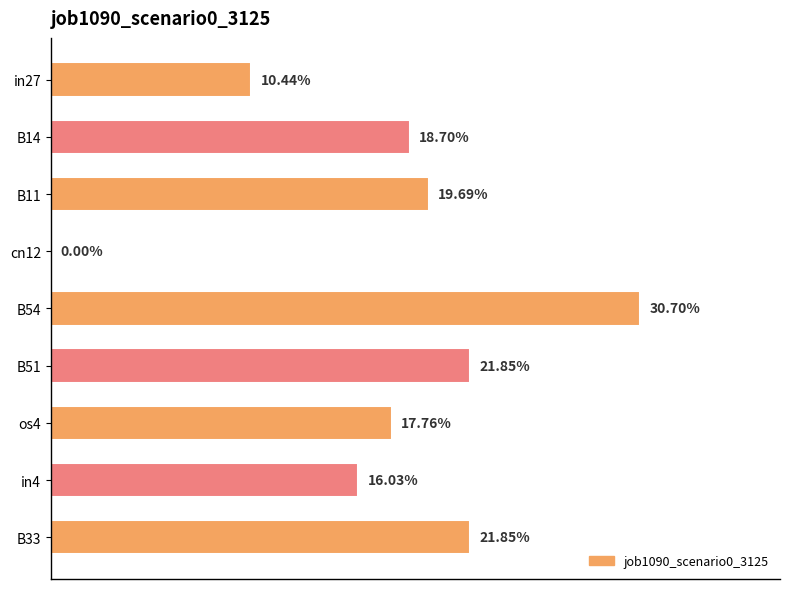

What is the maximum value shown in the chart?

0.3